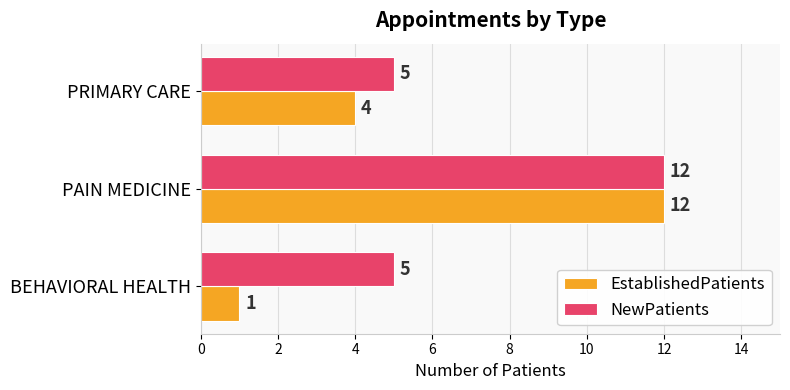

True or false: NewPatients has a value of 8 at PRIMARY CARE.

False